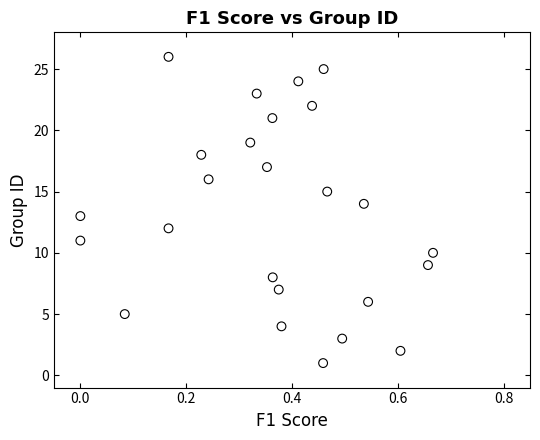

What is the range of Y values (max minus min)?

25